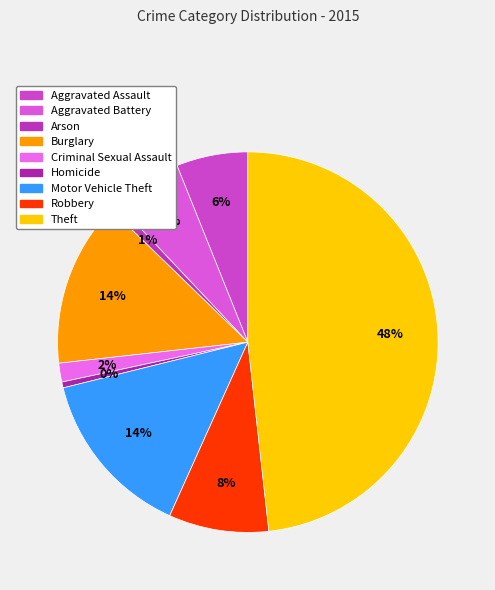

How many slices are in this pie chart?

9